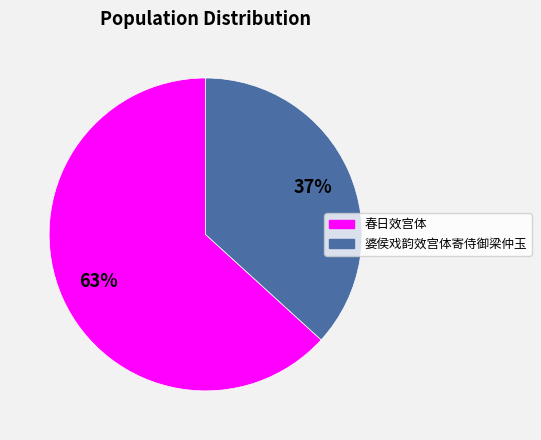

Which has a higher value, 春日效宫体 or 婆侯戏韵效宫体寄侍御梁仲玉?

春日效宫体